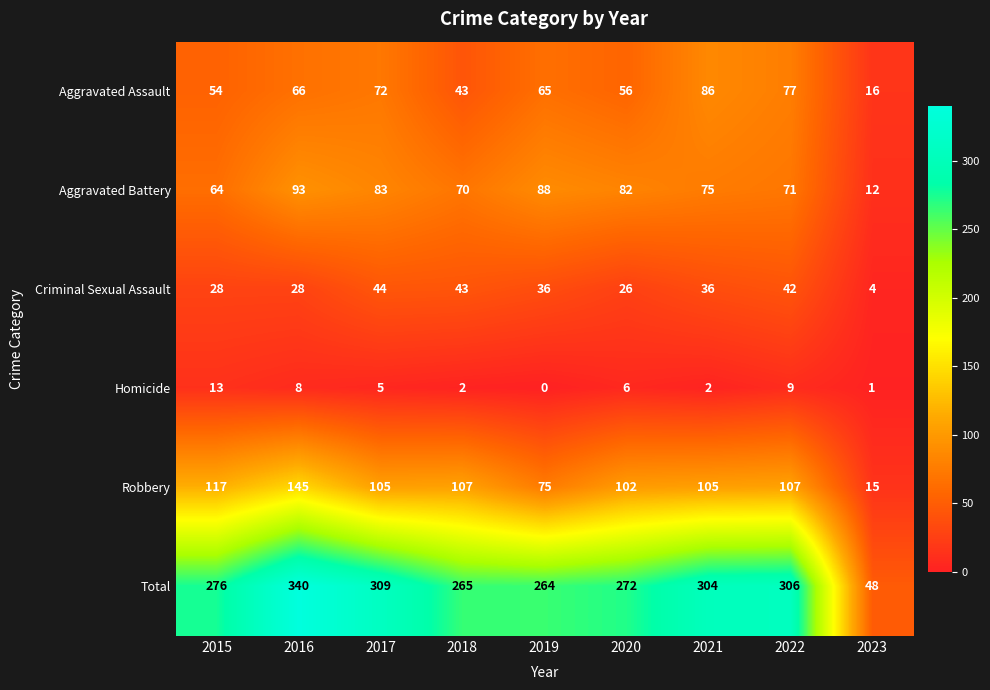

Which category has the highest value across all series?

2016